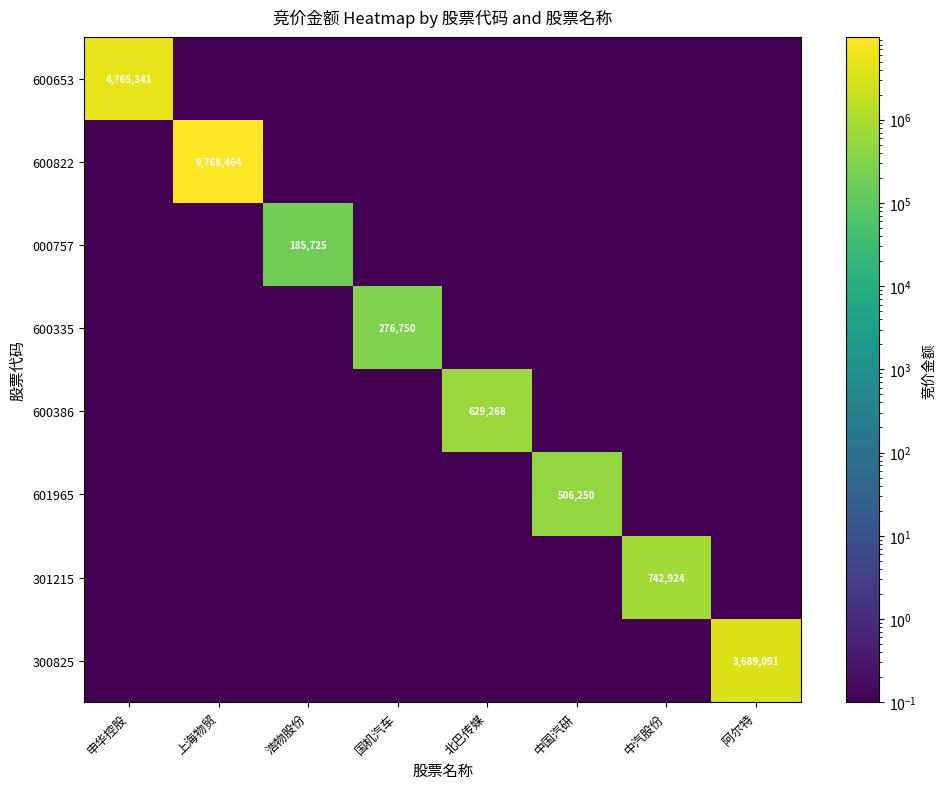

True or false: 600335 has a value of 0.1 at 浩物股份.

True